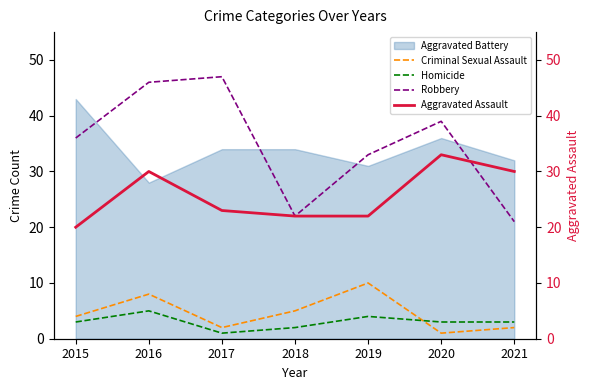

True or false: Criminal Sexual Assault and Robbery intersect in this chart.

False